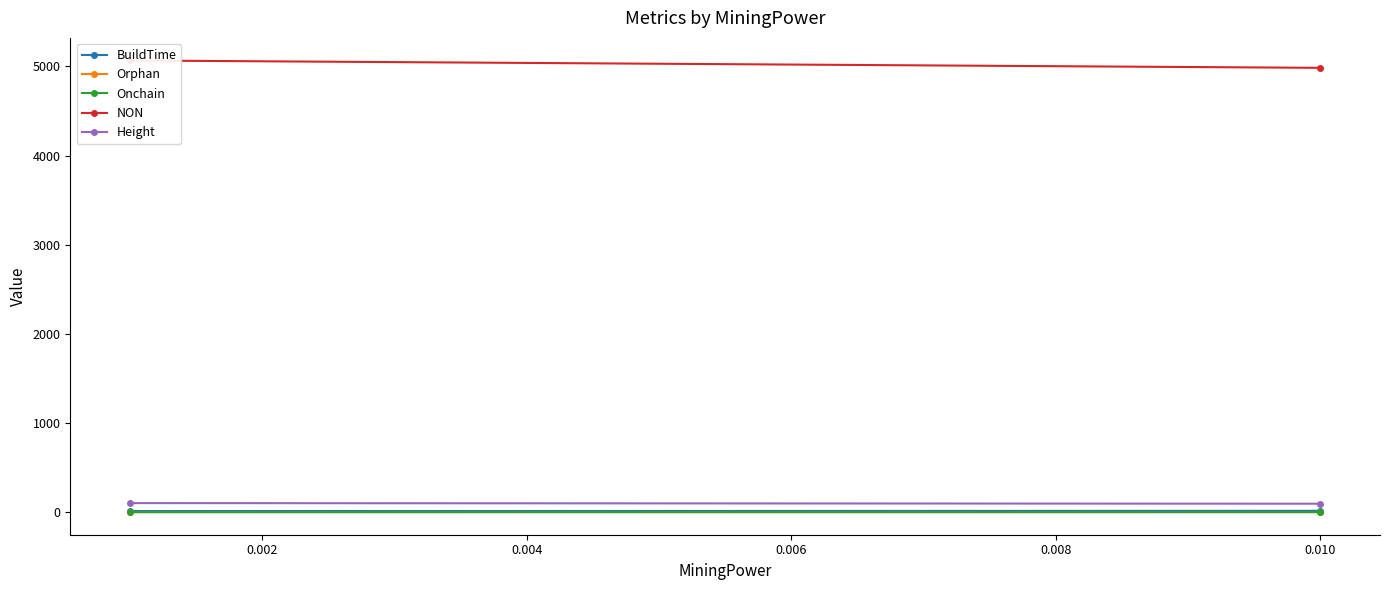

What is the average value of the Onchain series?

0.4